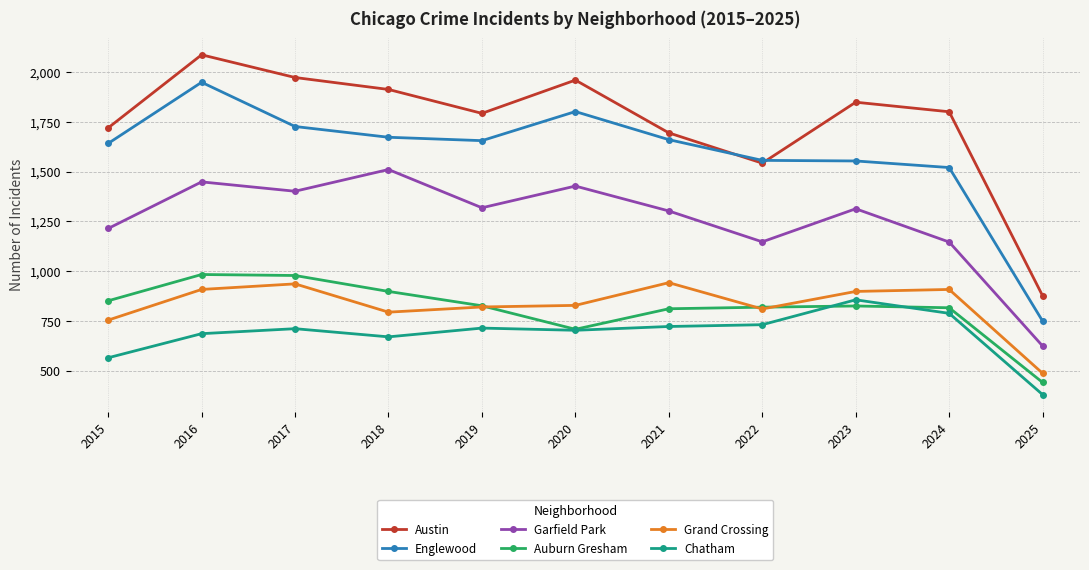

At which label does Austin reach its peak?

2016